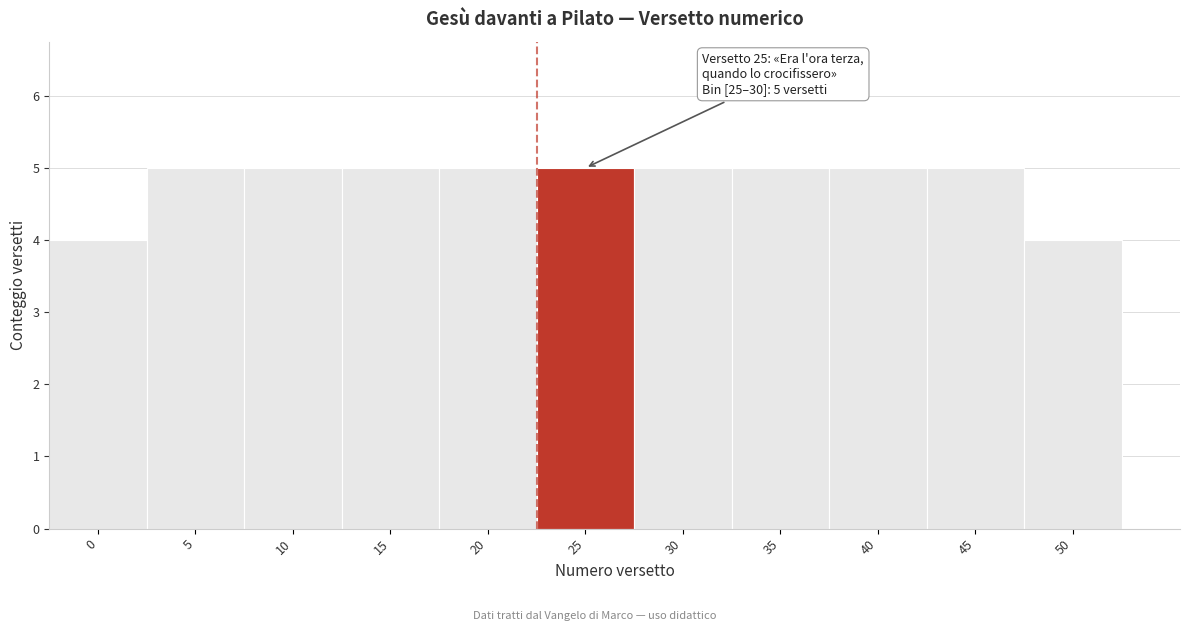

Reading right to left, transcribe all the data shown in this chart.

50=4	45=5	40=5	35=5	30=5	25=5	20=5	15=5	10=5	5=5	0=4